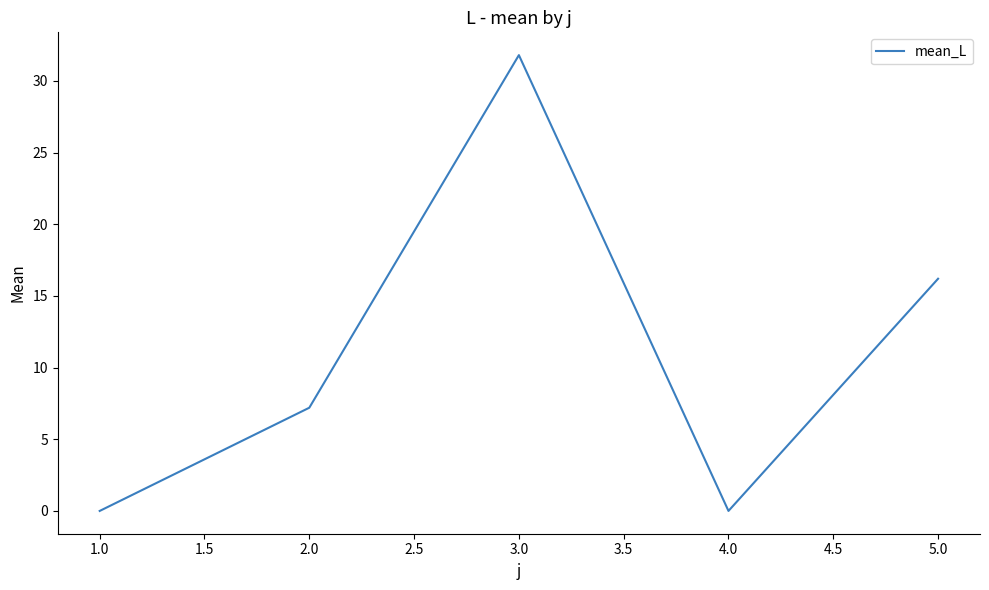

Count the number of values greater than 7.

3